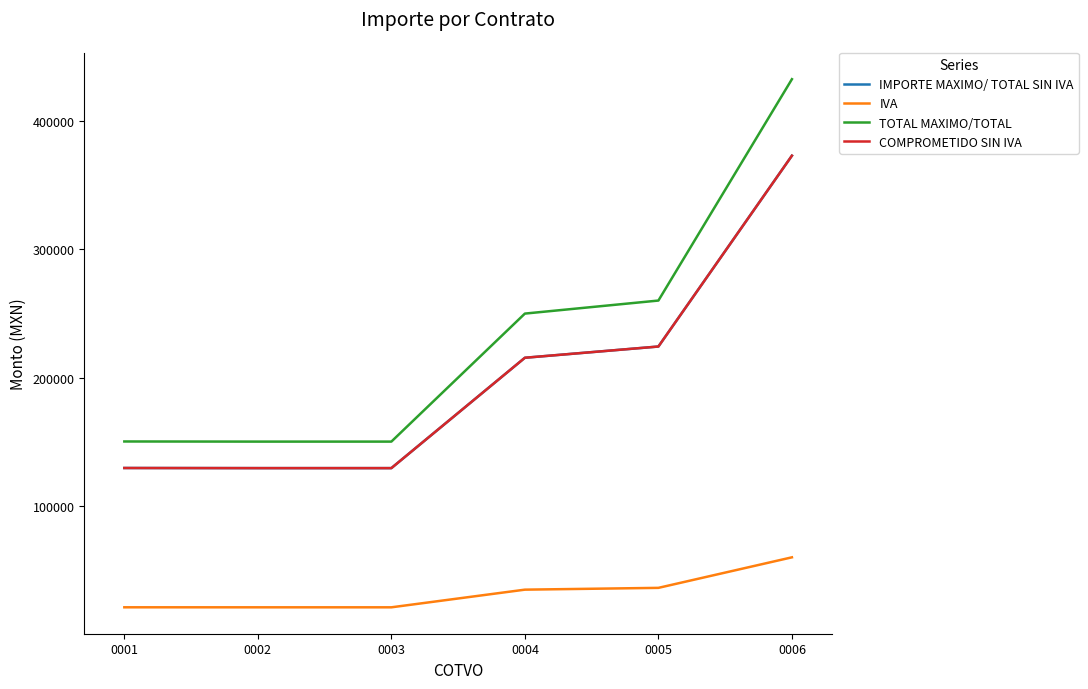

The value of TOTAL MAXIMO/TOTAL at 0002 is 55292.5. True or false?

False